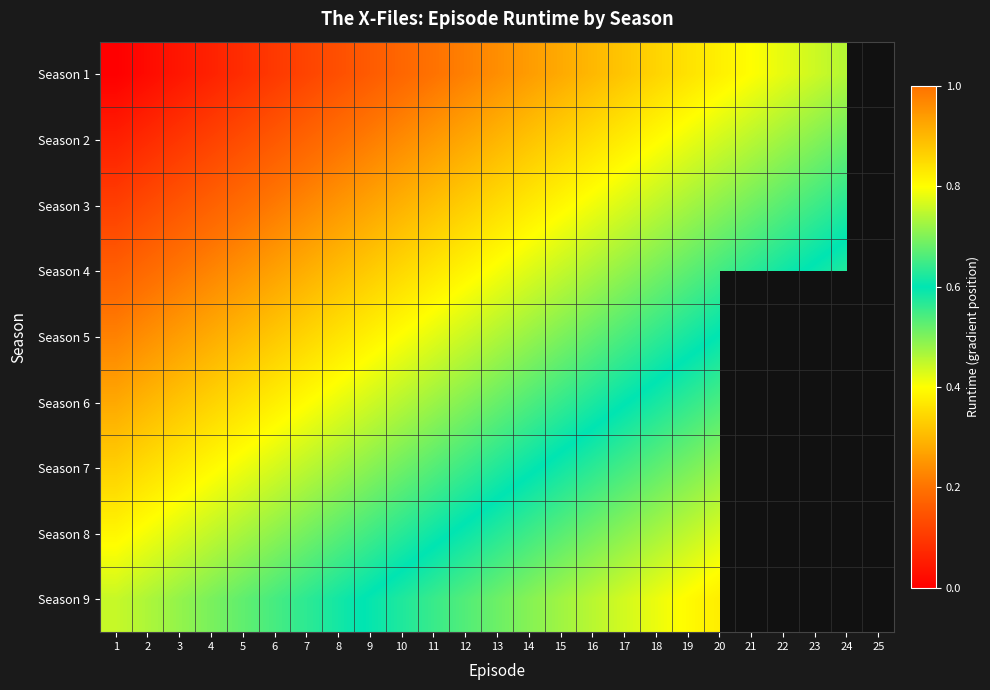

The value of Season 2 at 16 is 0.6. True or false?

False